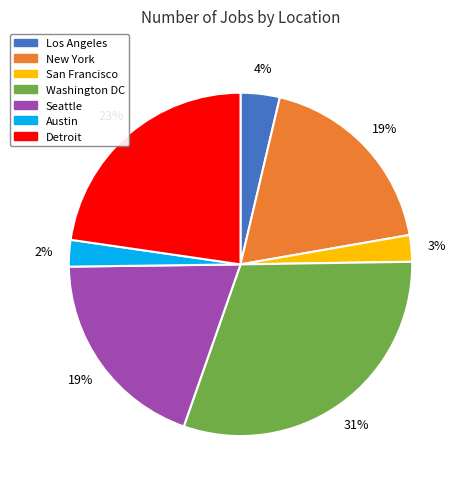

Do Los Angeles and Austin together represent more than half of the pie?

No